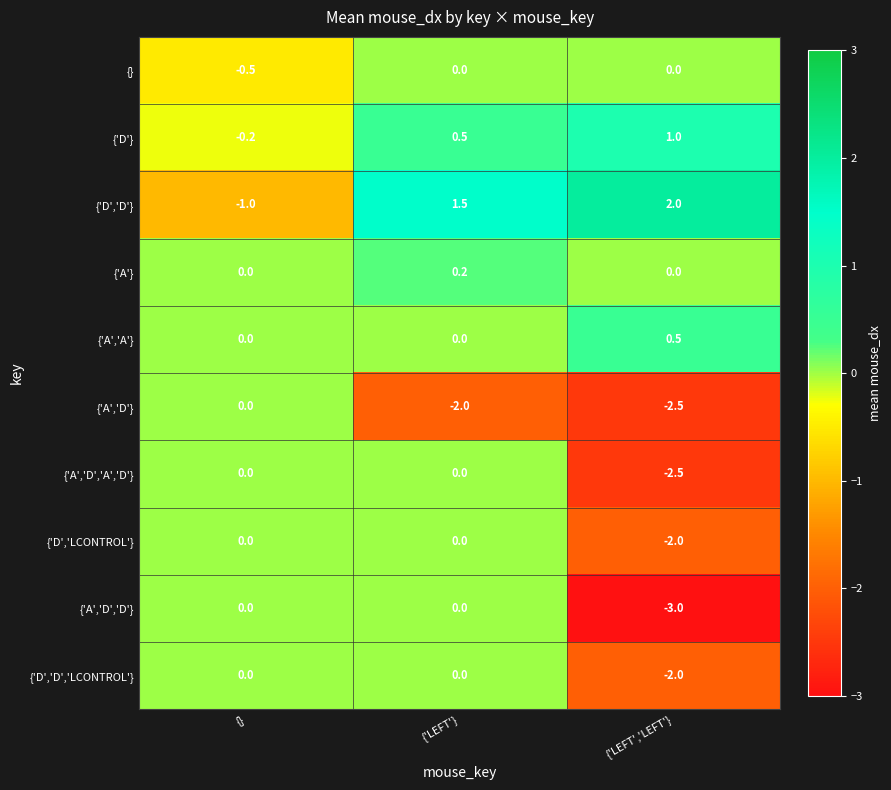

How many data points does each series have?

3